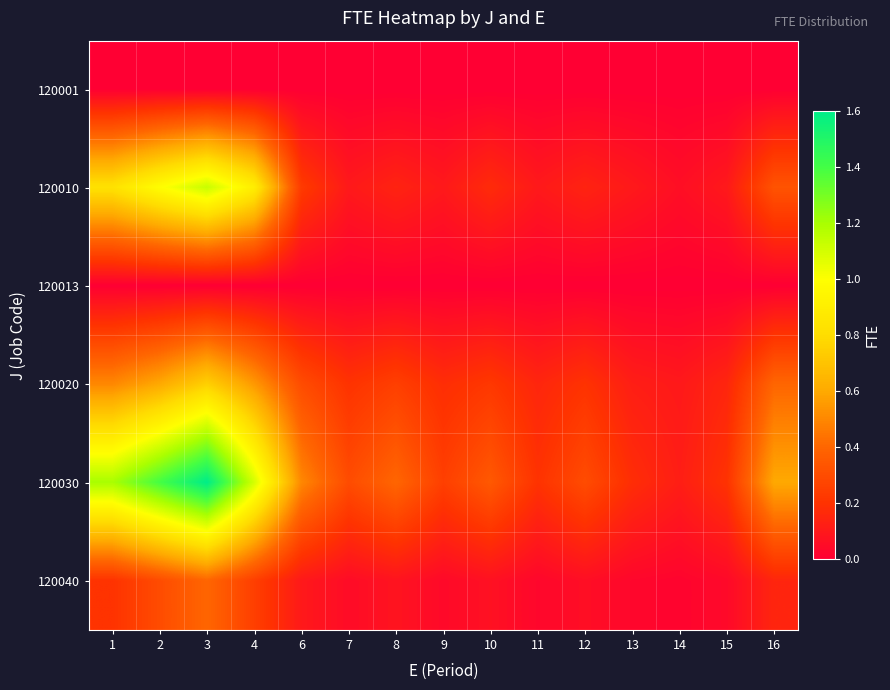

Rank the series at 4 from highest to lowest value.

120030, 120010, 120020, 120040, 120001, 120013